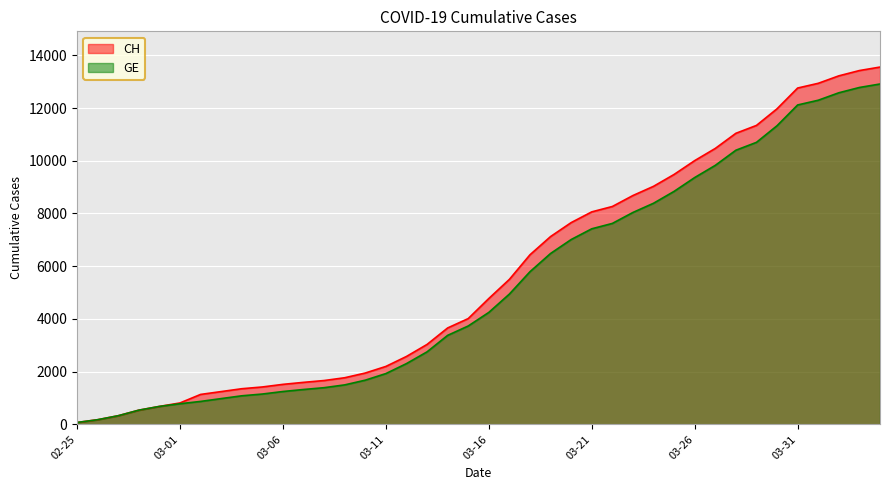

True or false: GE and CH intersect in this chart.

False